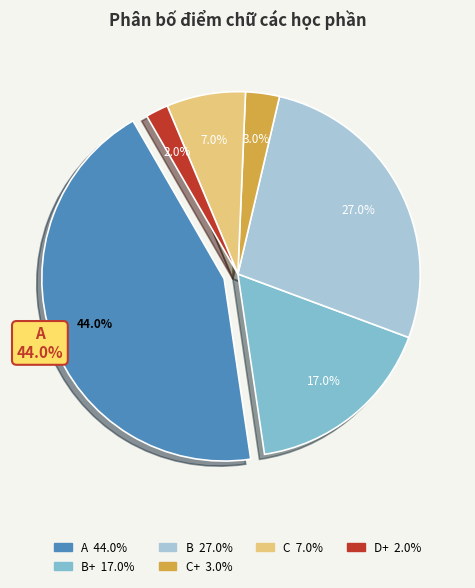

True or false: C accounts for 1% of the total.

False